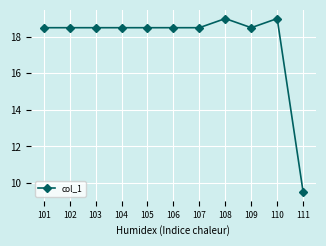

The value at 111 is 9.5. True or false?

True